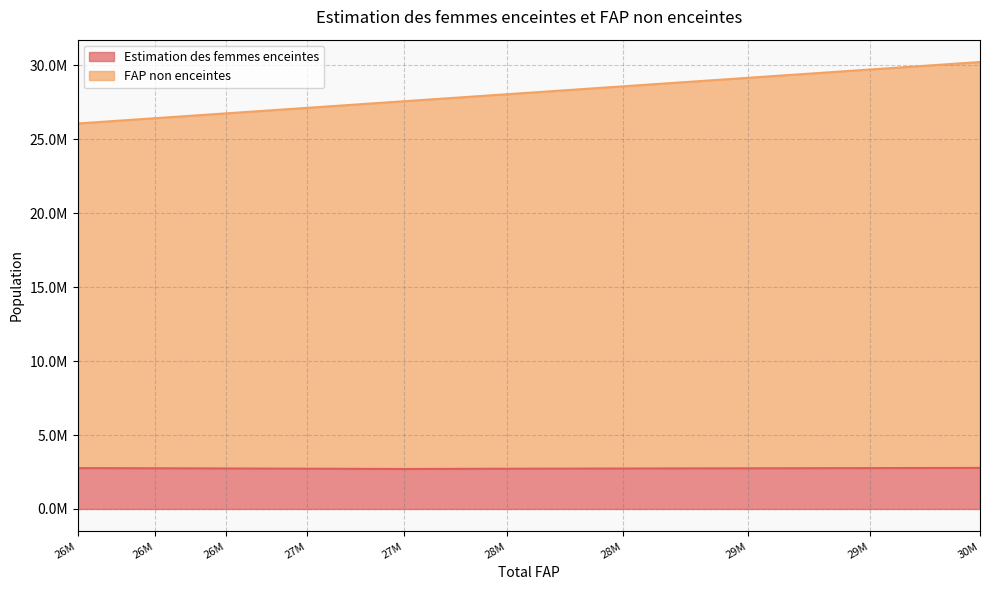

What is the value of the Estimation des femmes enceintes point at the 8th from the left?

2748245.0